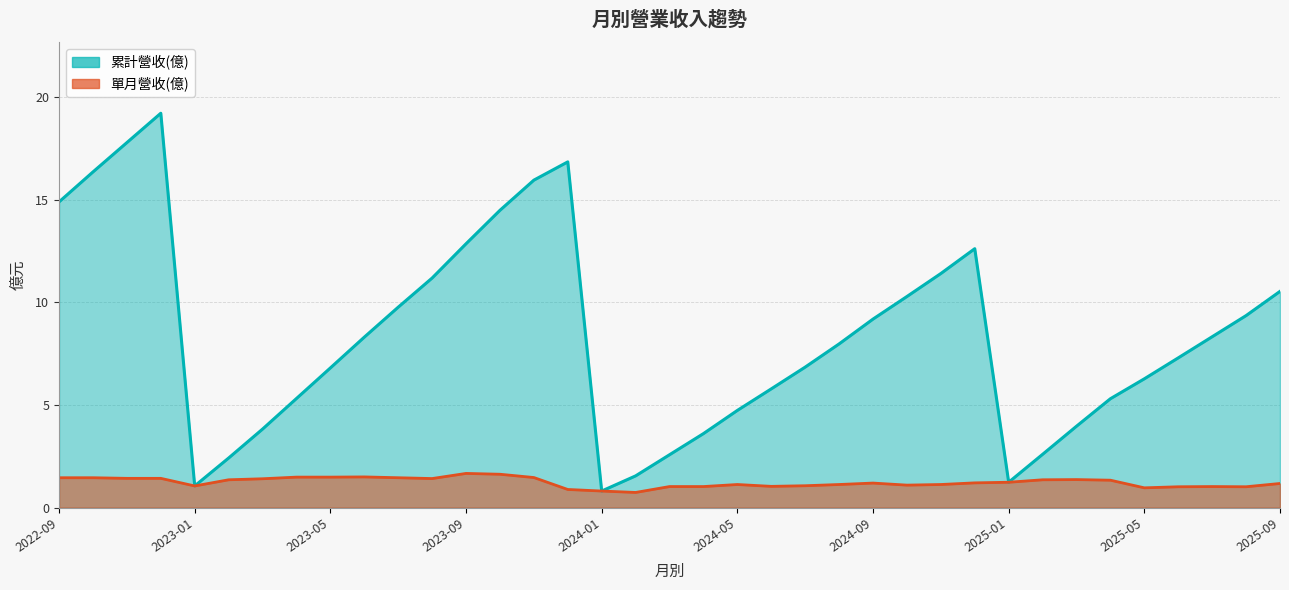

Reading right to left, list all the values displayed in this chart.

累計營收(億): 10.5	9.4	8.3	7.3	6.3	5.3	4.0	2.6	1.2	12.6	11.4	10.3	9.2	8.0	6.8	5.8	4.7	3.6	2.6	1.6	0.8	16.9	16.0	14.5	12.9	11.2	9.8	8.3	6.8	5.3	3.8	2.4	1.1	19.2	17.8	16.4	14.9
單月營收(億): 1.2	1.0	1.0	1.0	1.0	1.3	1.4	1.4	1.2	1.2	1.1	1.1	1.2	1.1	1.1	1.0	1.1	1.0	1.0	0.7	0.8	0.9	1.5	1.6	1.7	1.4	1.5	1.5	1.5	1.5	1.4	1.4	1.1	1.4	1.4	1.5	1.5